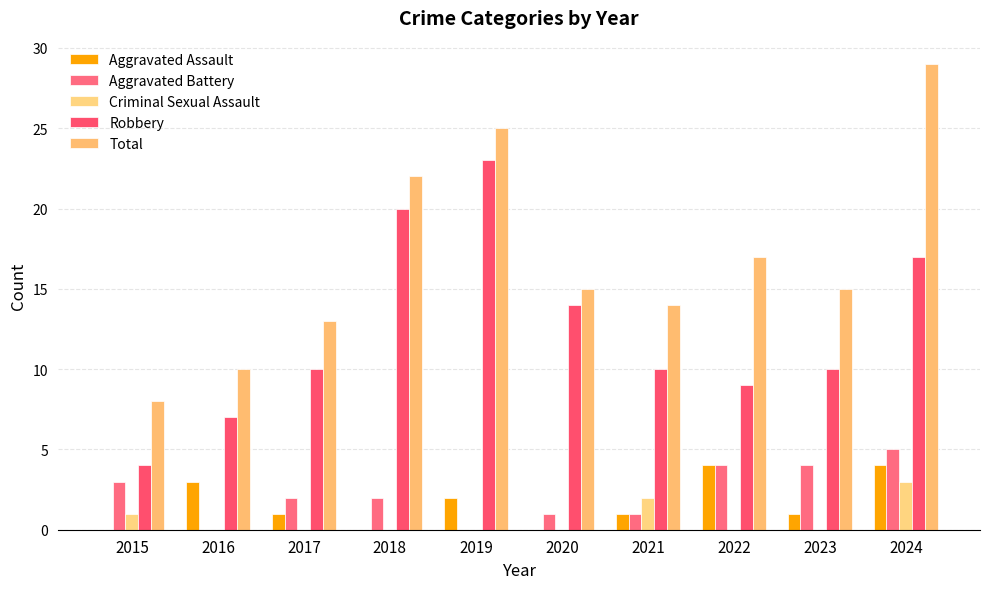

Rank the series by their maximum value, from highest to lowest.

Total, Robbery, Aggravated Battery, Aggravated Assault, Criminal Sexual Assault